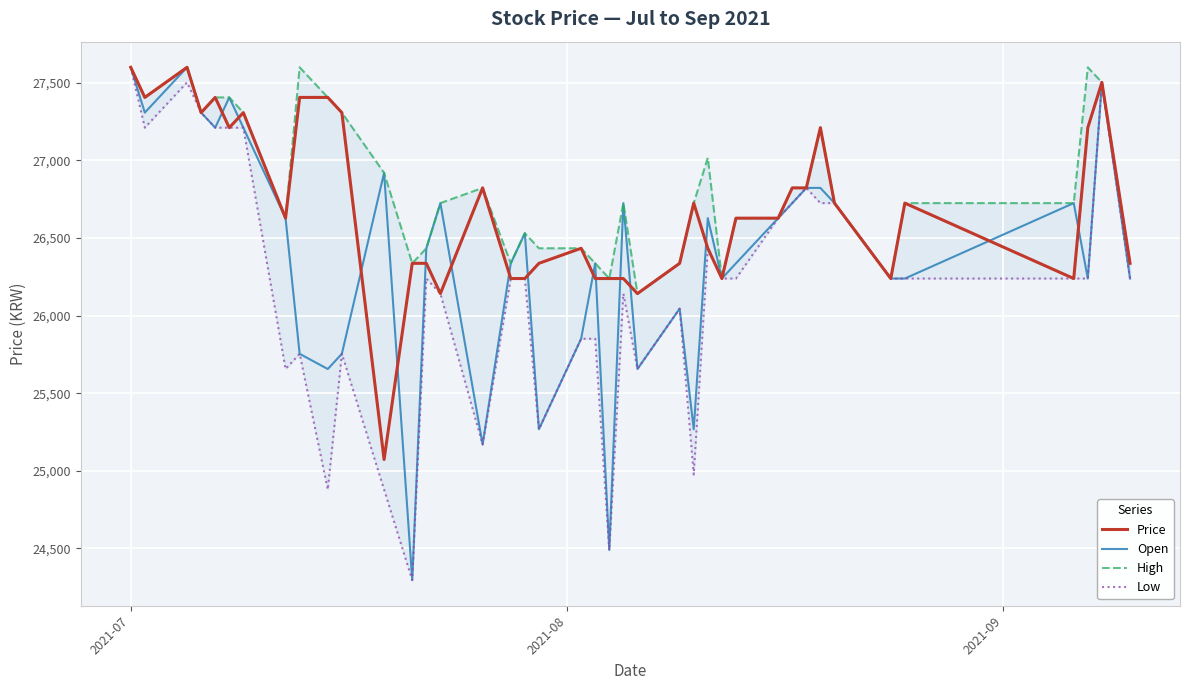

What is the lowest value of the Price series?

25073